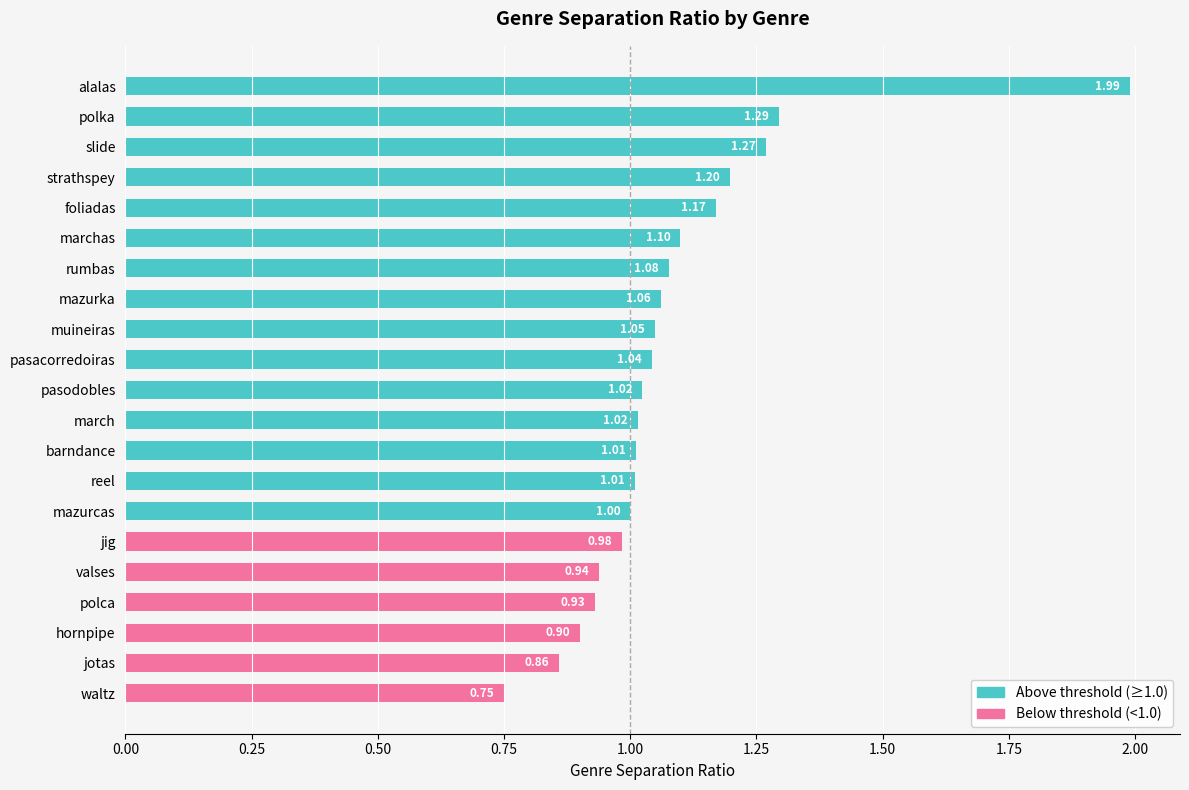

Where is the data nearest to the value 1?

mazurcas